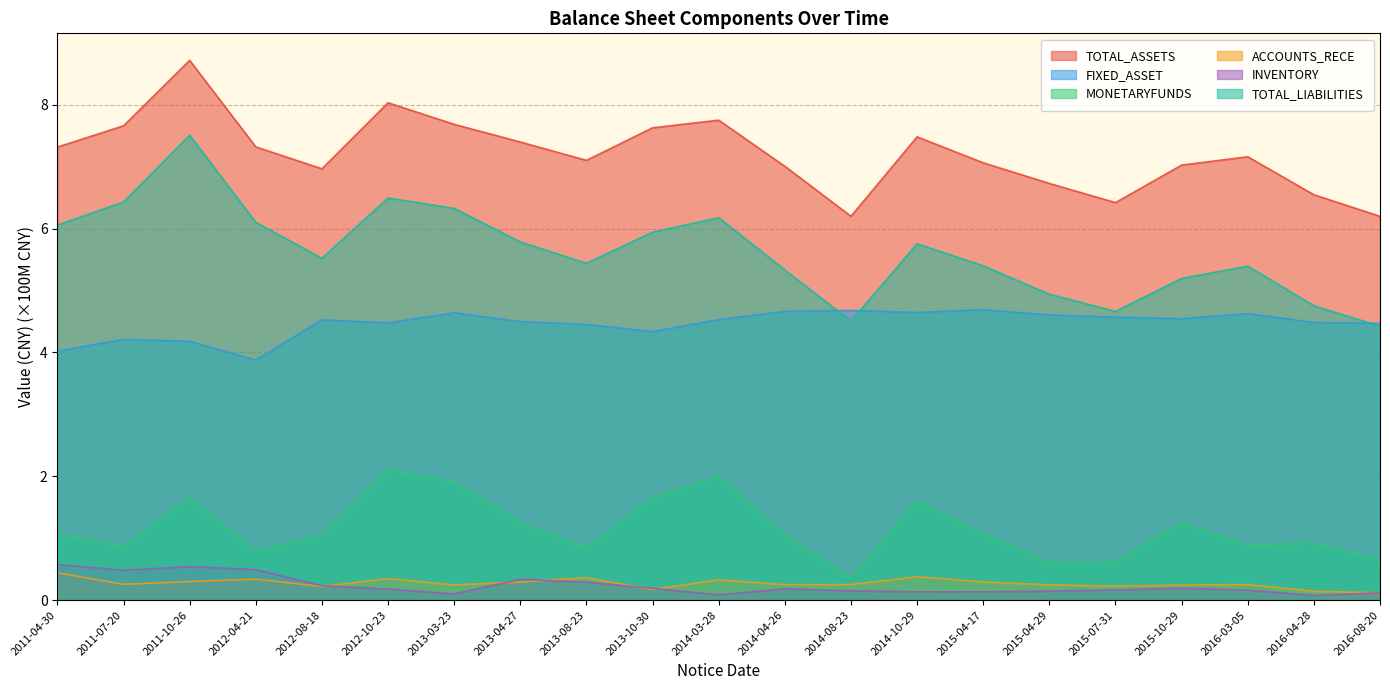

How many values in the TOTAL_LIABILITIES series are below 5?

5